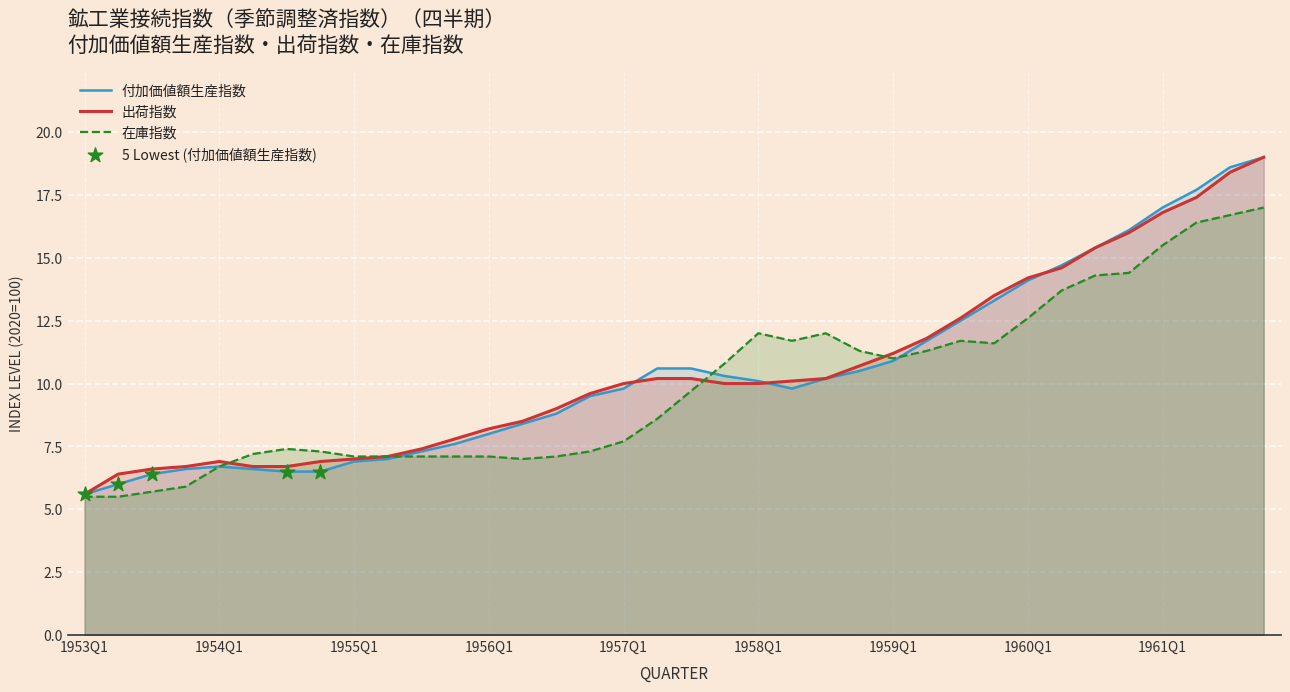

Which series reaches the minimum Y coordinate?

在庫指数